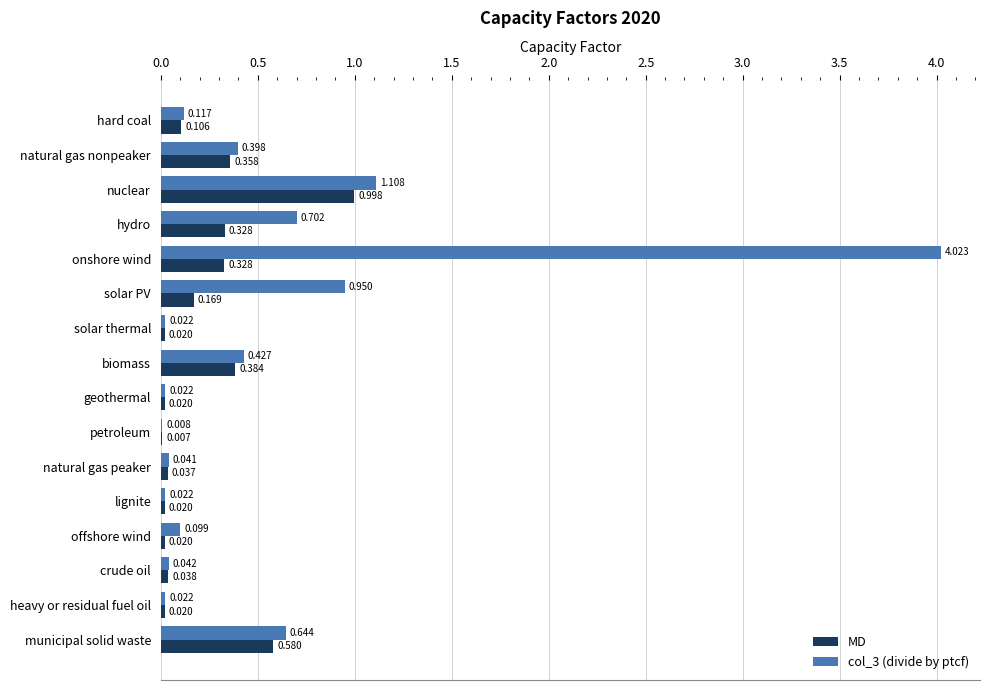

At which label is col_3 (divide by ptcf) closest to 2?

nuclear